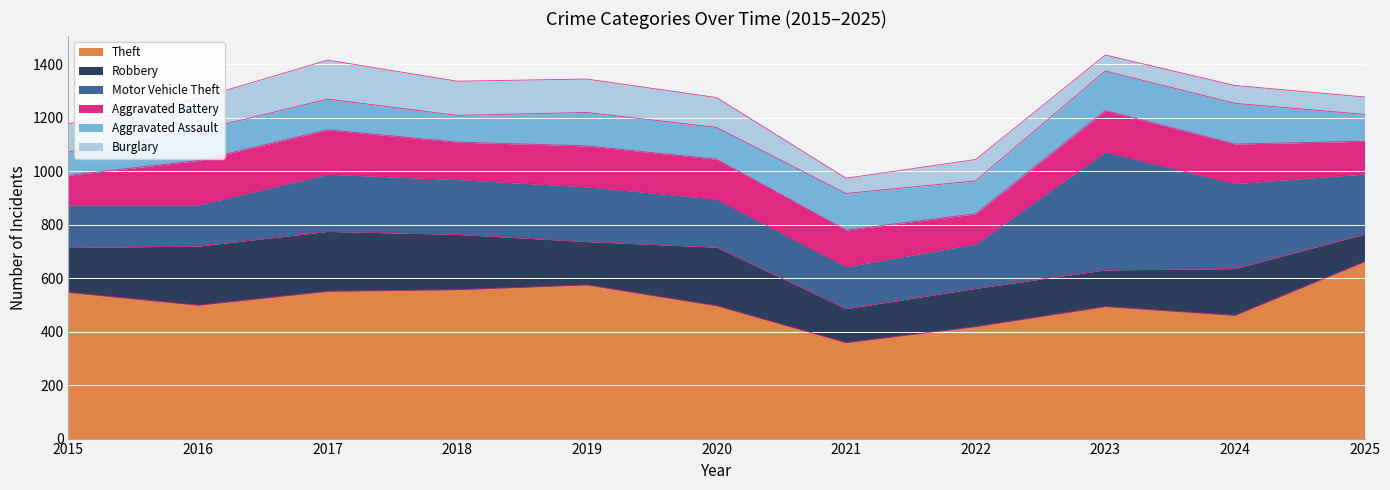

Which has a higher value, 2016 or 2018?

2018